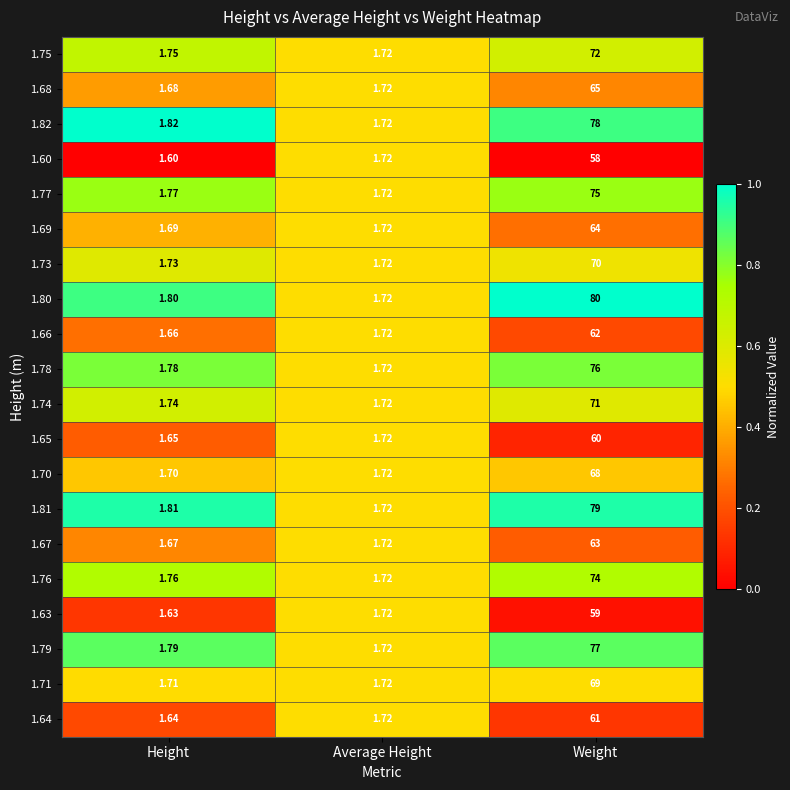

Where is 1.76 nearest to the value 37?

Height